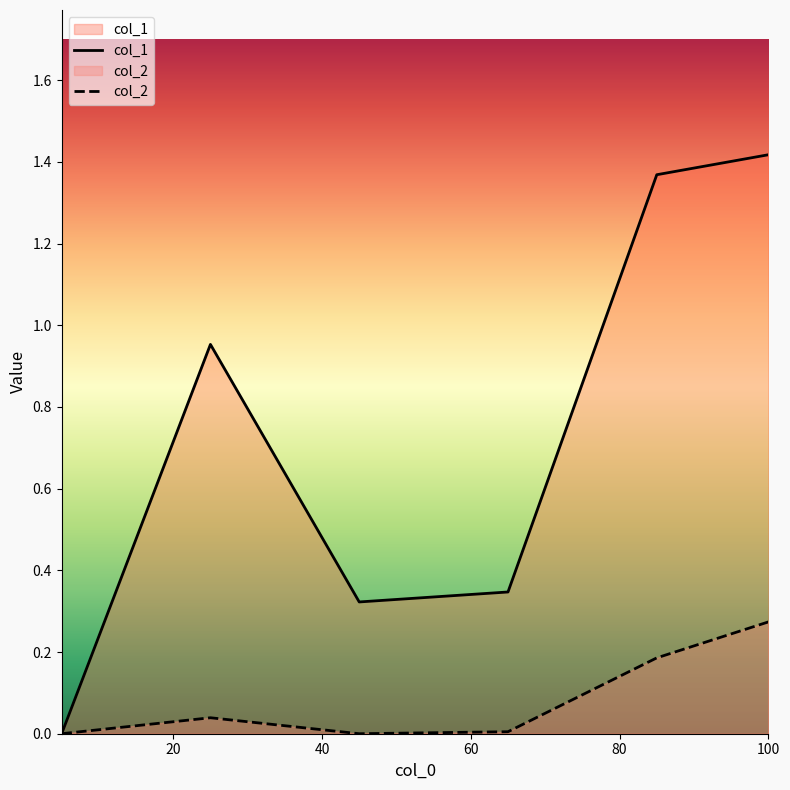

At which category does the chart reach its minimum across all series?

5